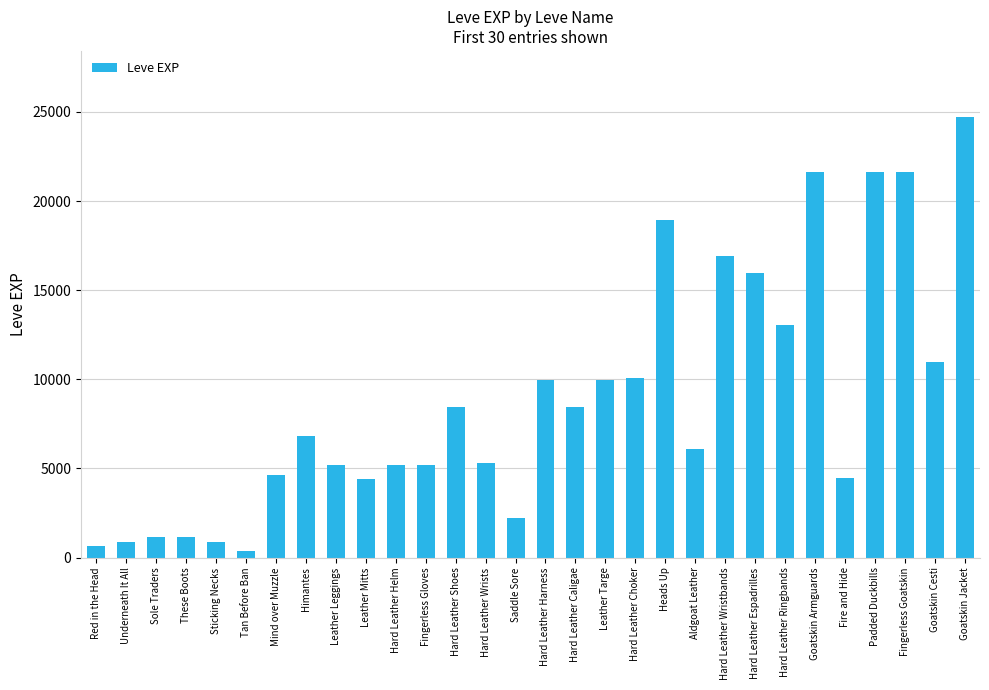

What is the sum of the values at Goatskin Jacket and Red in the Head?

25340